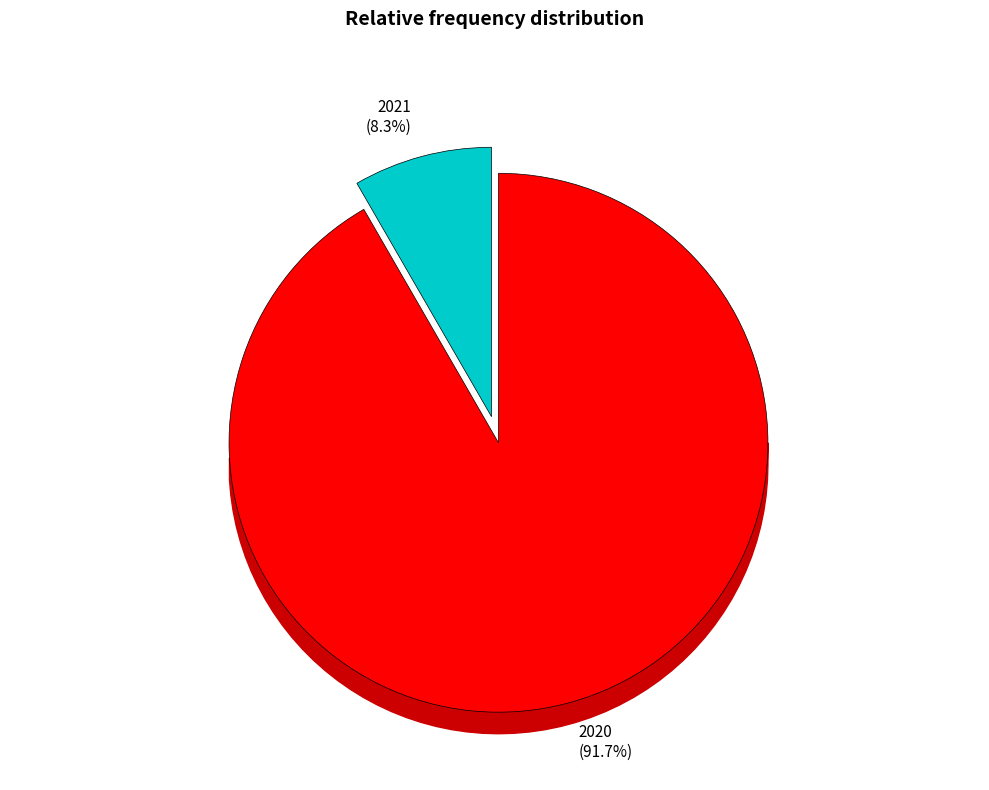

To the nearest percent, what is the difference between the largest and smallest slice percentages?

83%